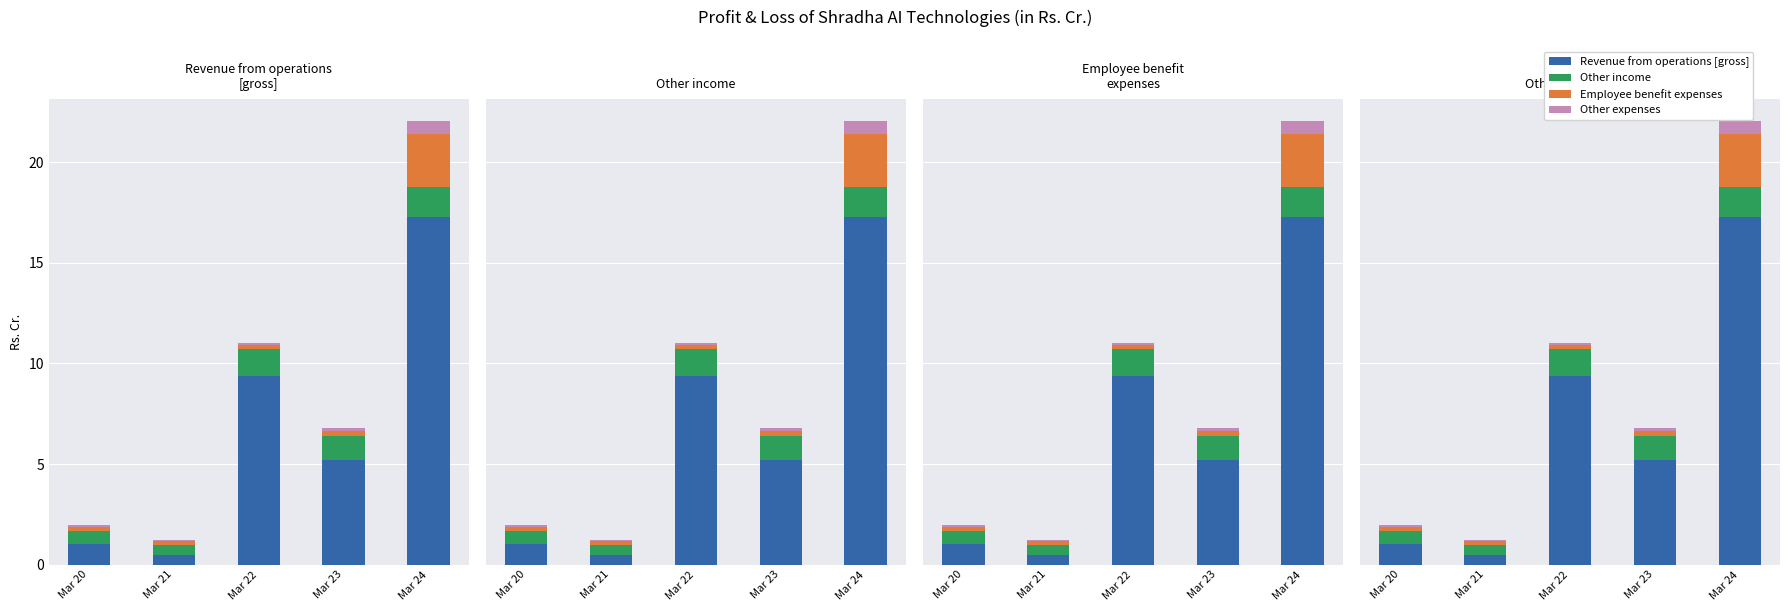

The value of Other expenses at Mar 23 is 0.1. True or false?

False